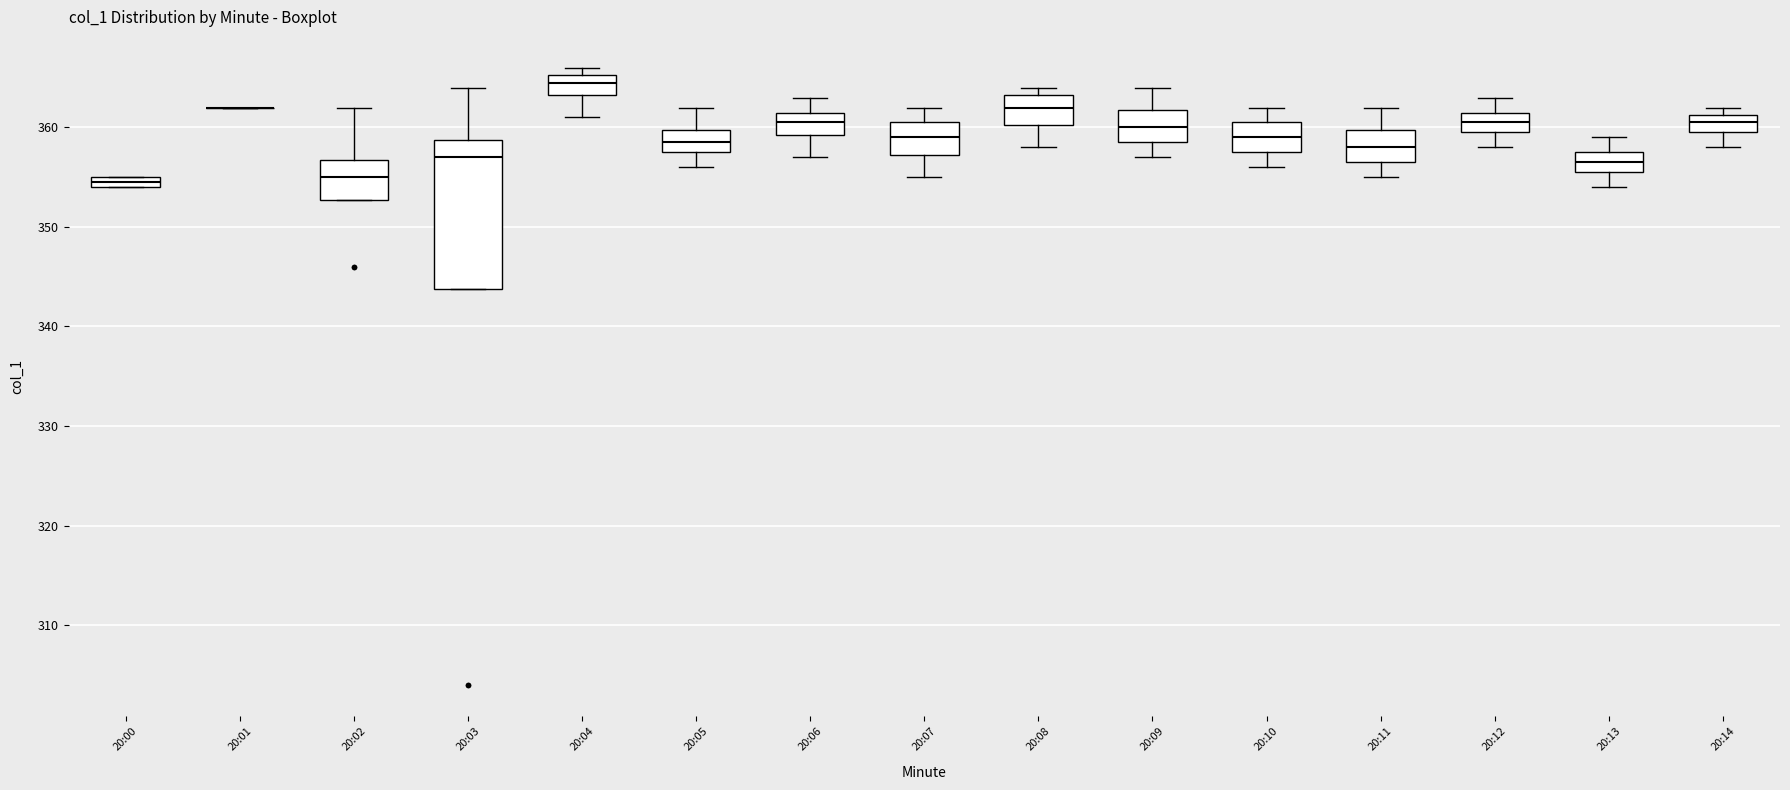

Comparing the boxes themselves (not the whiskers), which one is the tallest?

20:03